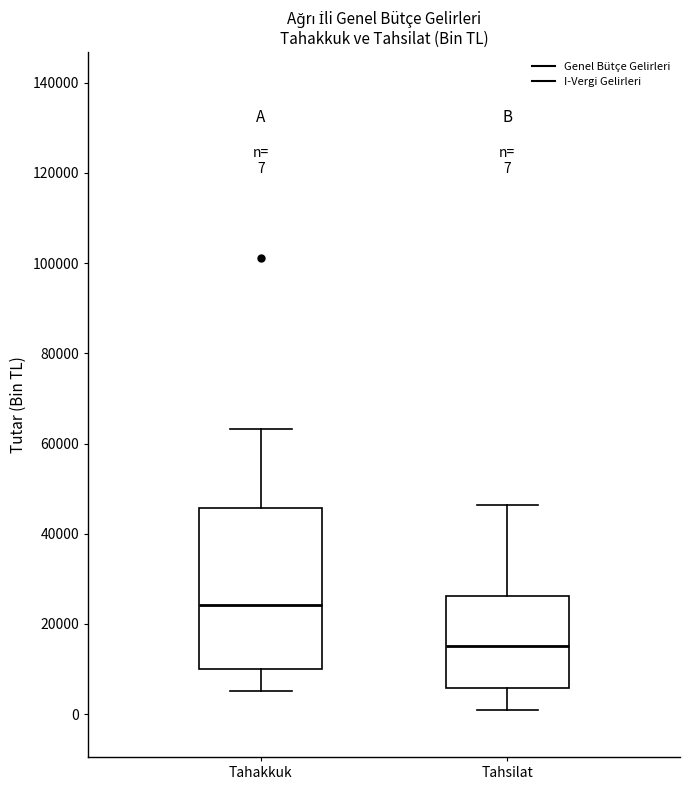

Which box's median line is the lowest?

Tahsilat